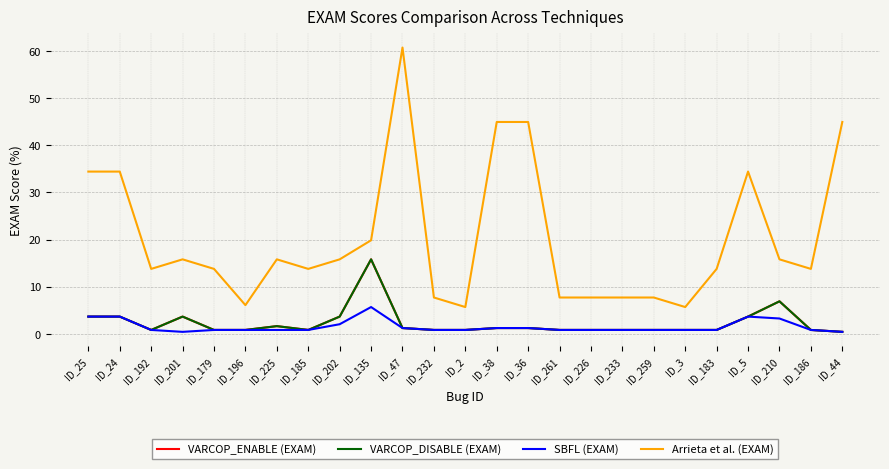

Is this an area chart (filled region under the line)?

No